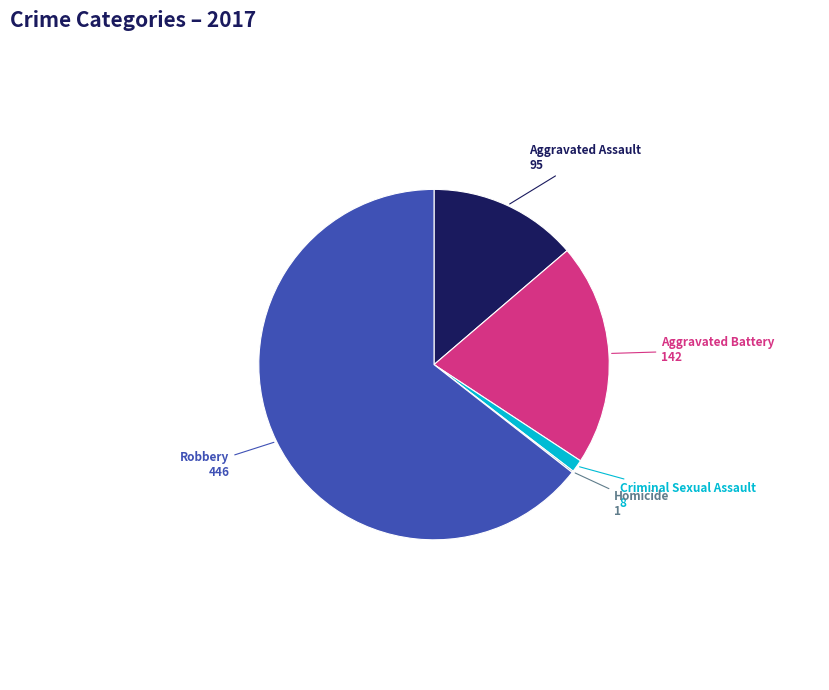

Is it true that Aggravated Battery is 21% of the pie?

True